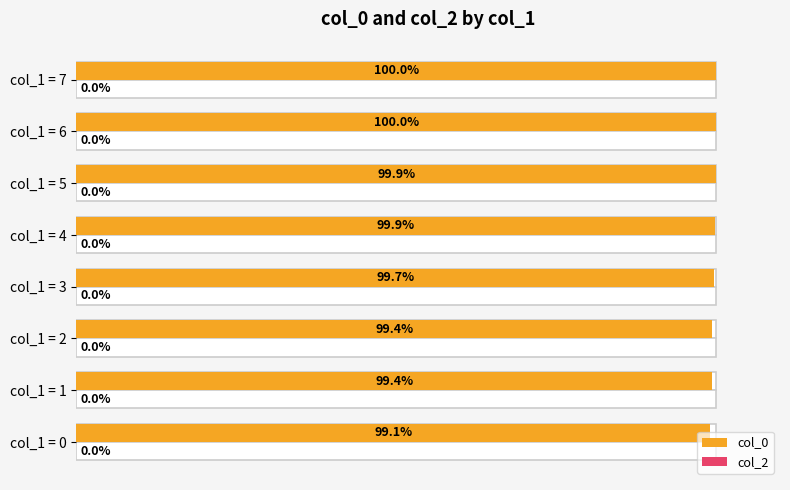

Which series has the largest total across all categories?

col_0